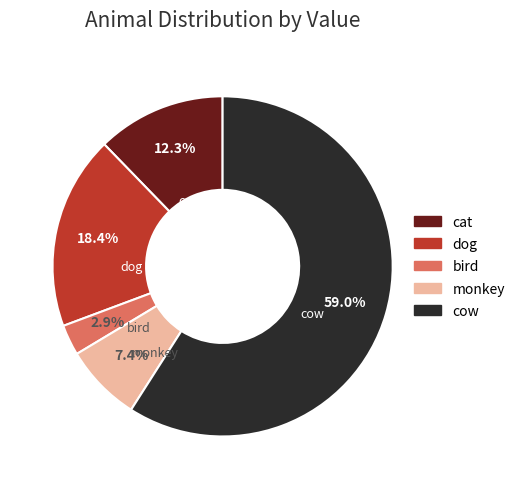

Which slice is the smallest?

bird